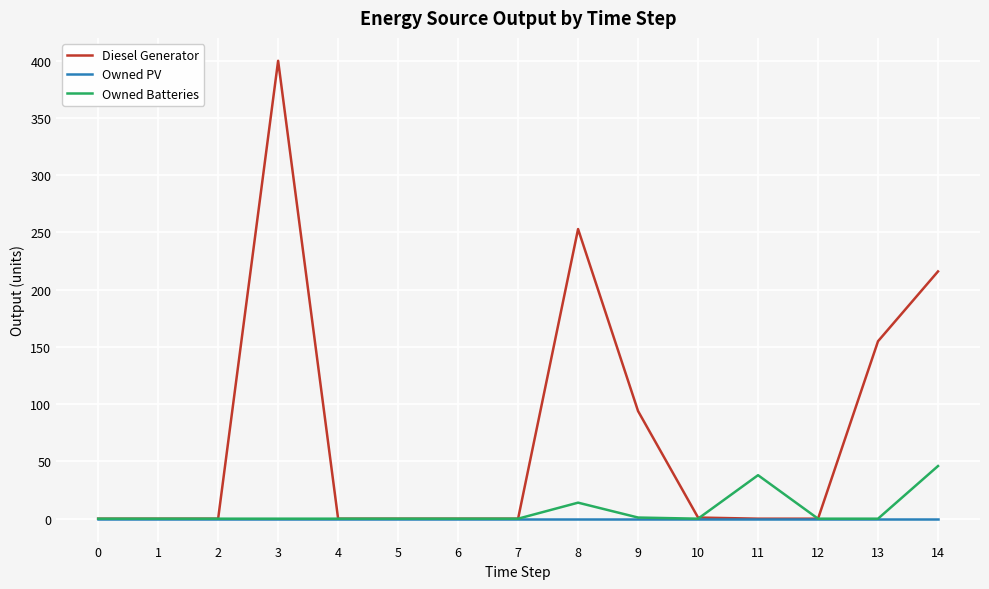

Where is Owned Batteries nearest to the value 23?

8